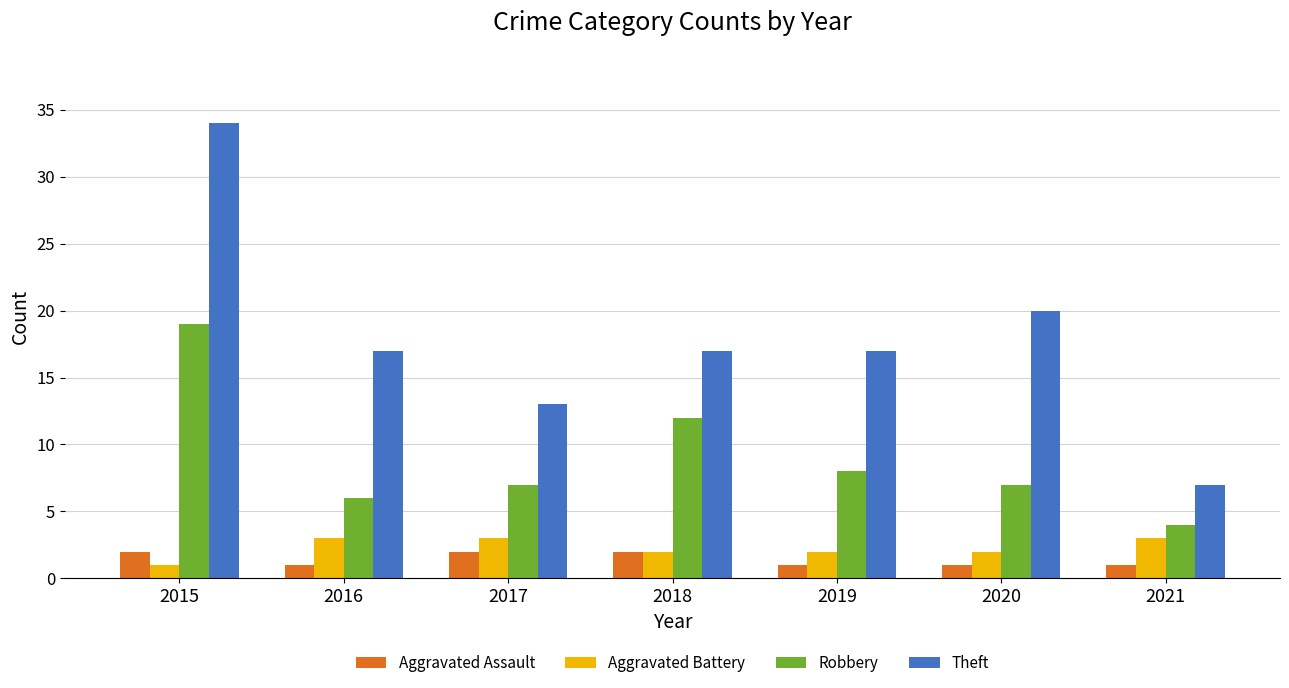

True or false: Theft has a value of 11 at 2021.

False